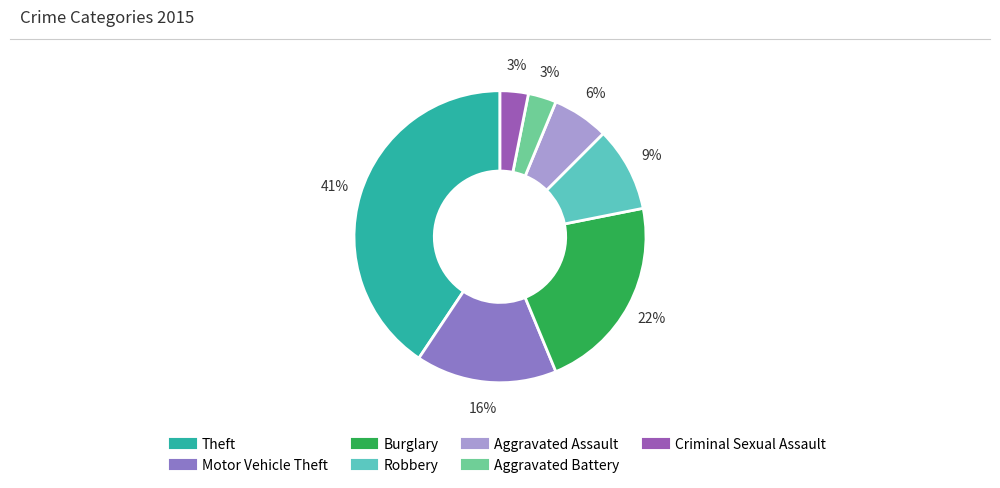

Count the number of slices in the pie.

7